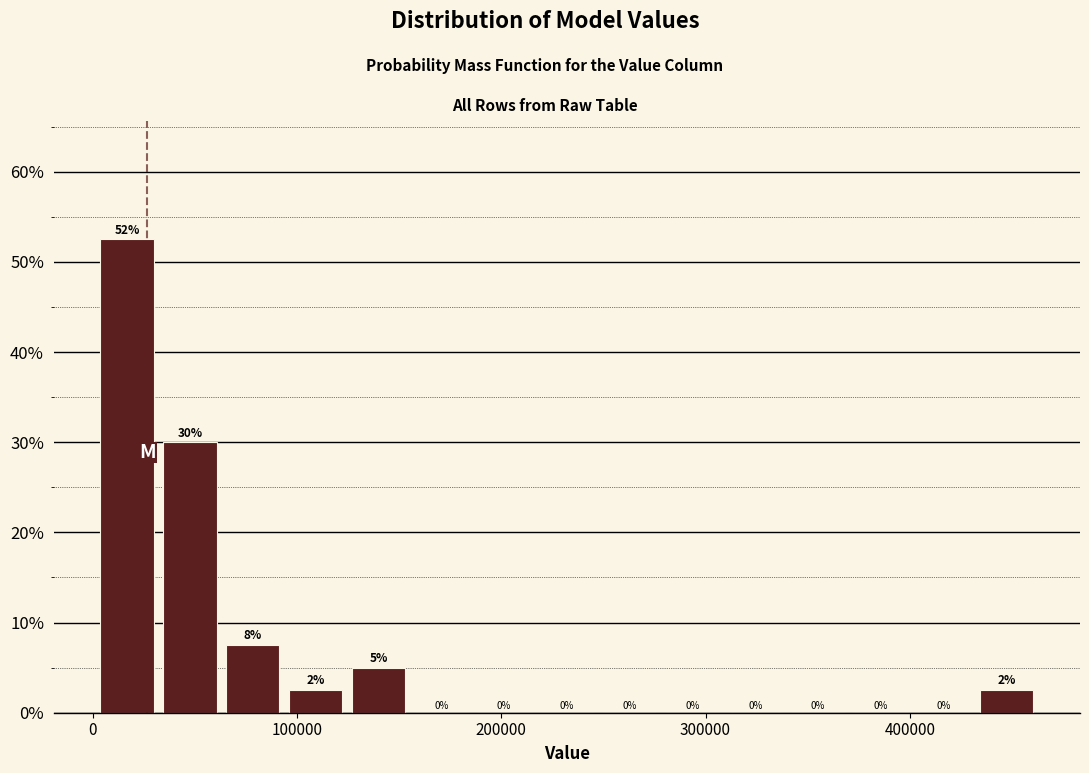

Around what value on the x-axis is the tallest bar? Give the approximate position of its centre, as read against the axis.

20000